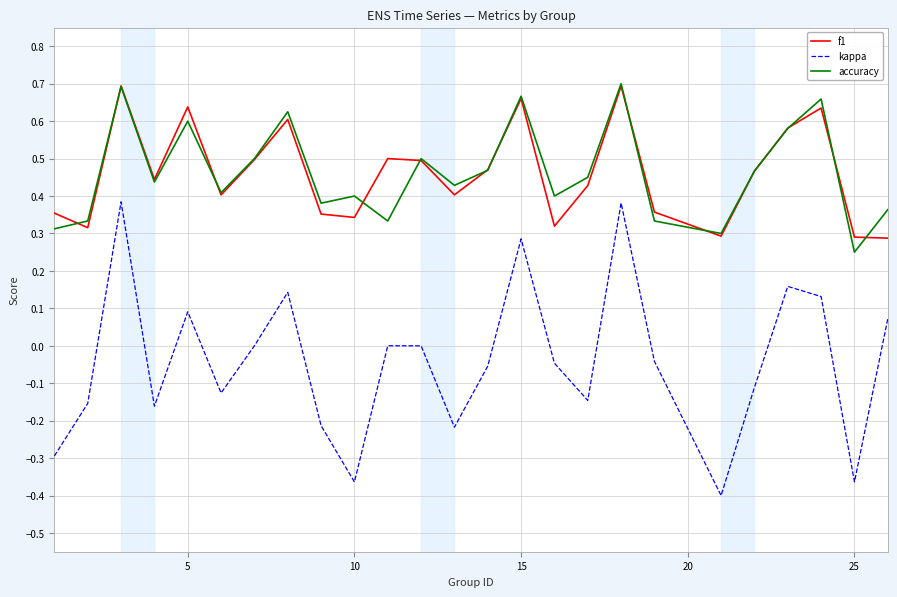

How many f1 values are between 0 and 1?

25